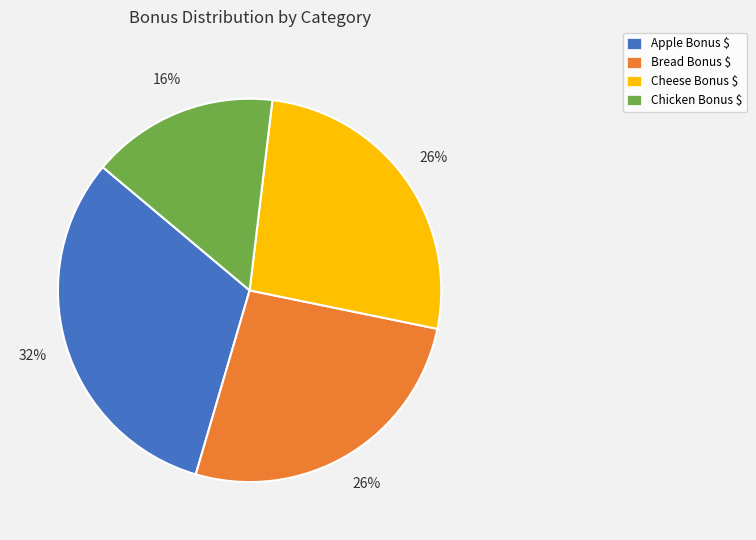

To the nearest percent, what is the difference between the largest and smallest slice percentages?

16%